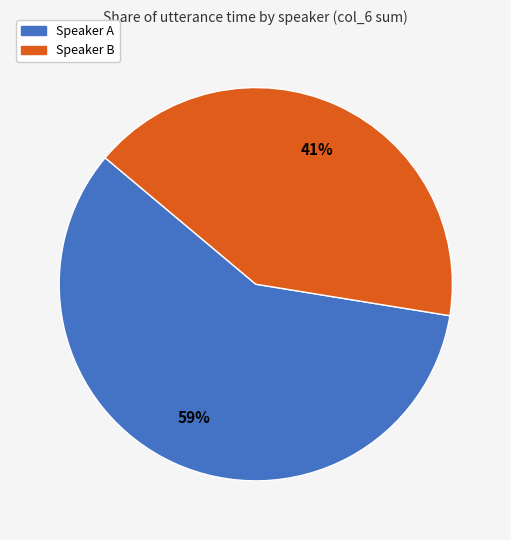

To the nearest percent, what is the average slice percentage?

50%